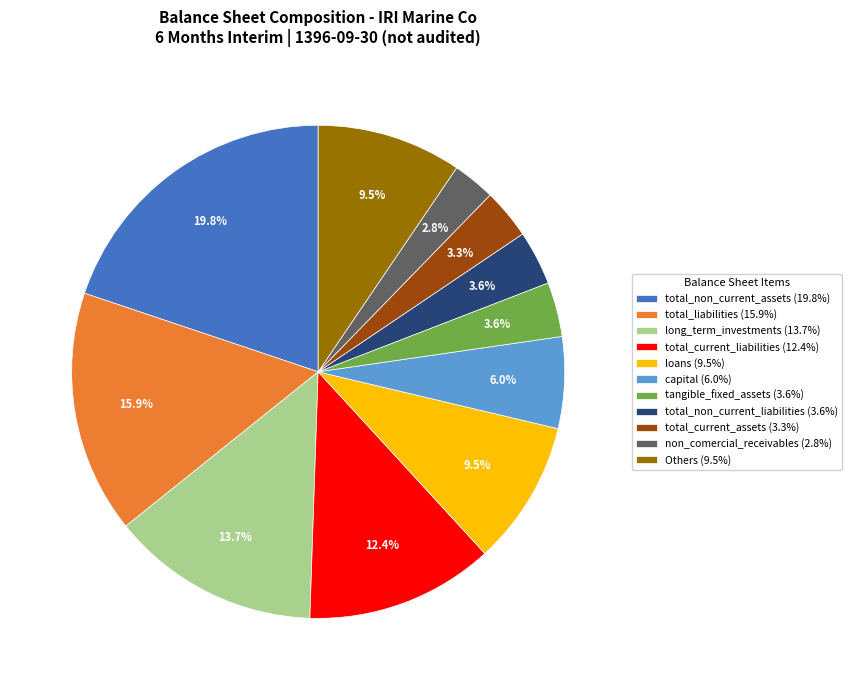

Approximately how many times larger is the value at tangible_fixed_assets (3.6%) compared to loans (9.5%)?

0.4